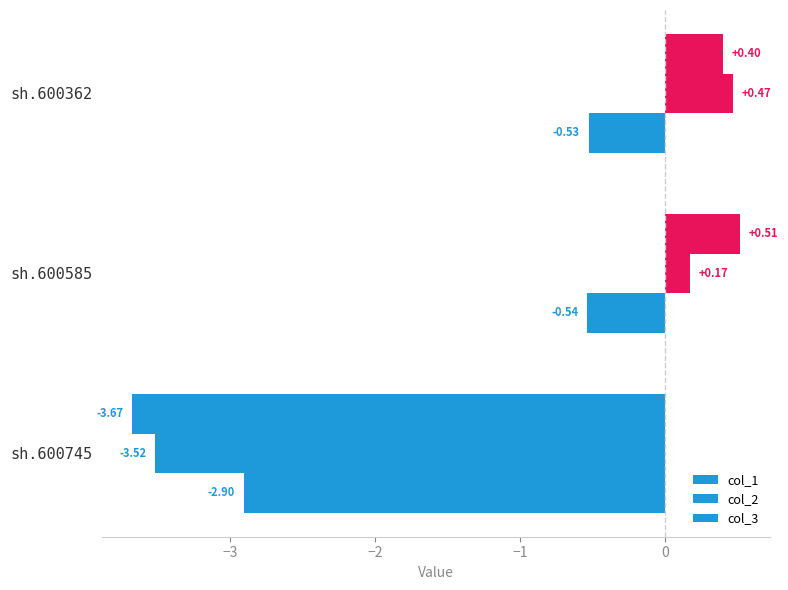

How many data points in col_3 are above 0?

2